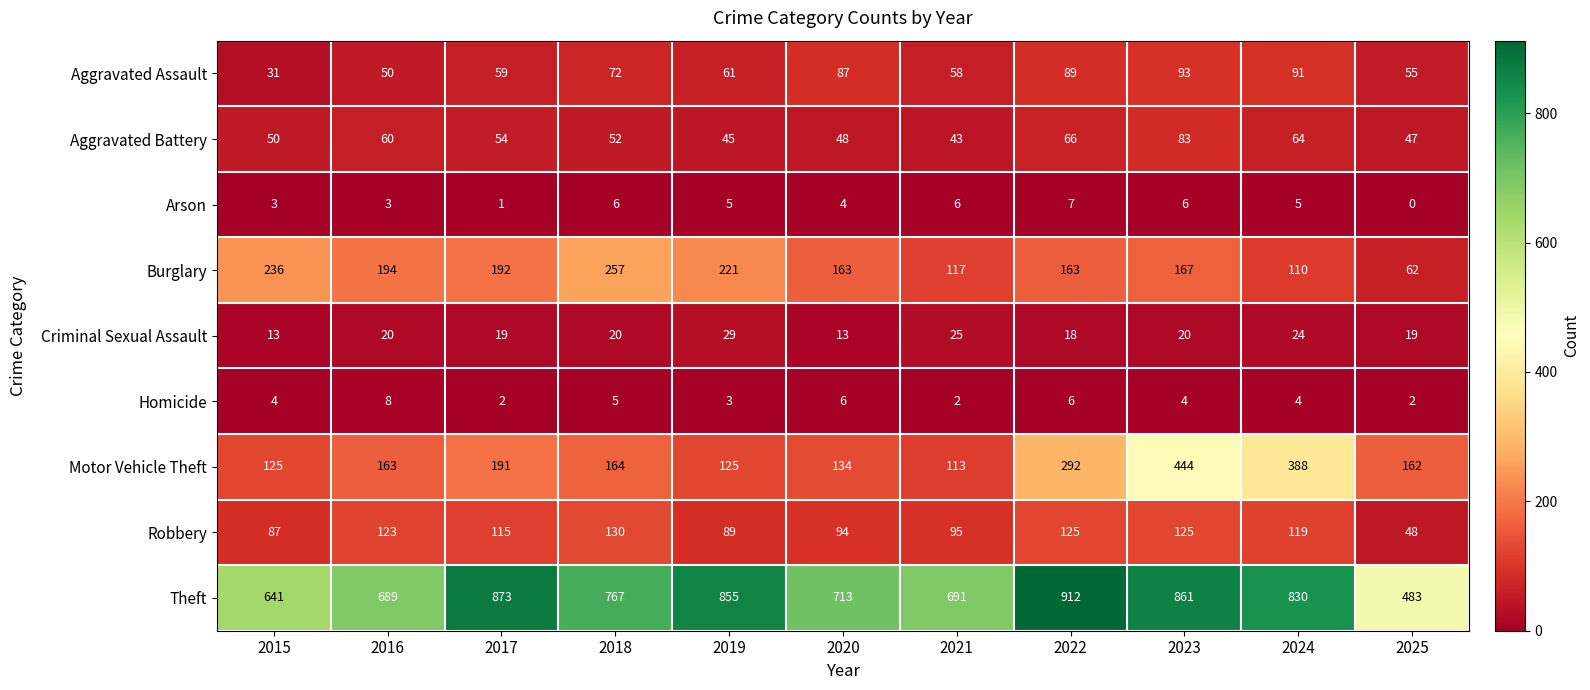

What is the greatest value displayed?

912